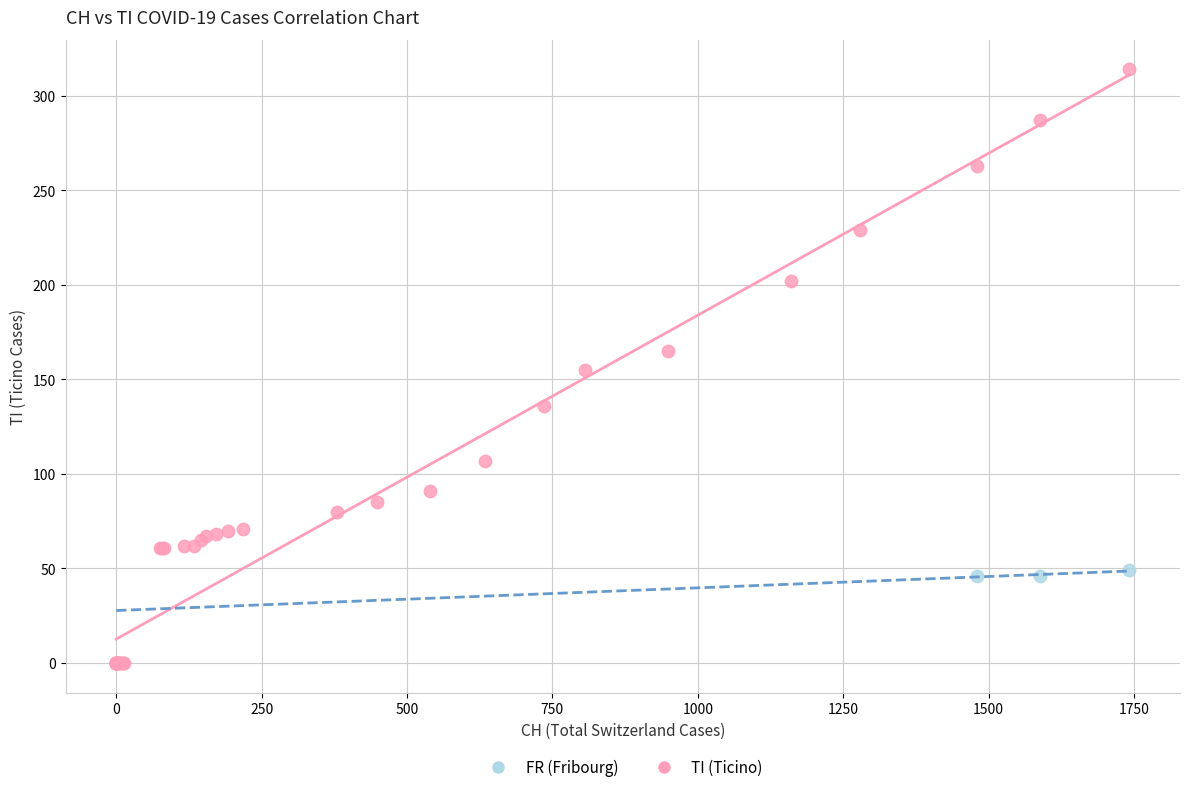

Which series reaches the minimum Y coordinate?

TI (Ticino)